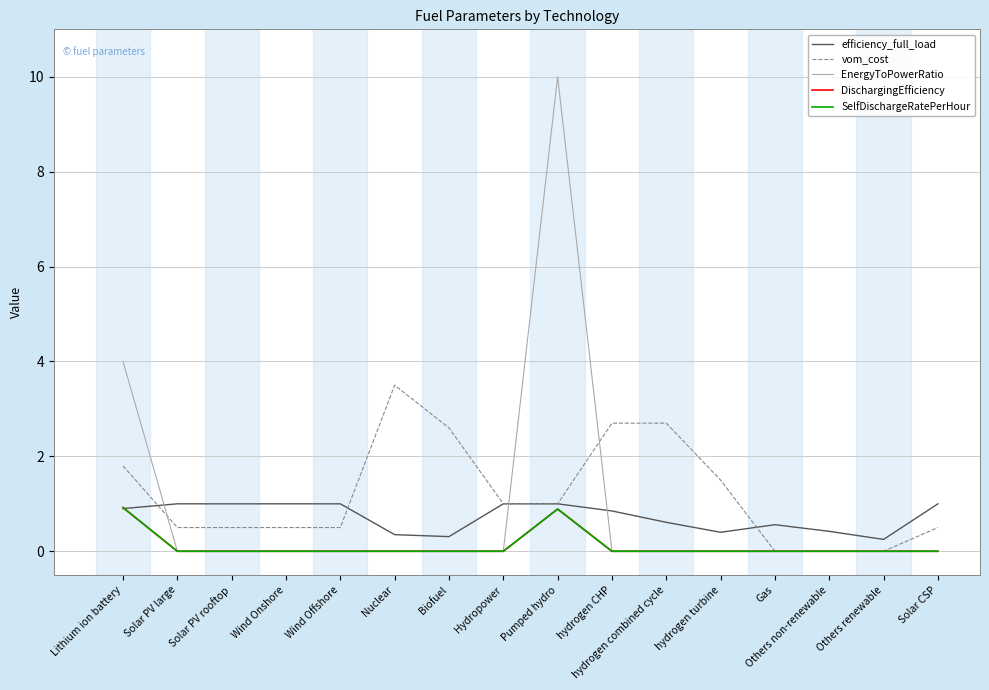

Does the chart display data point markers on the line(s)?

No